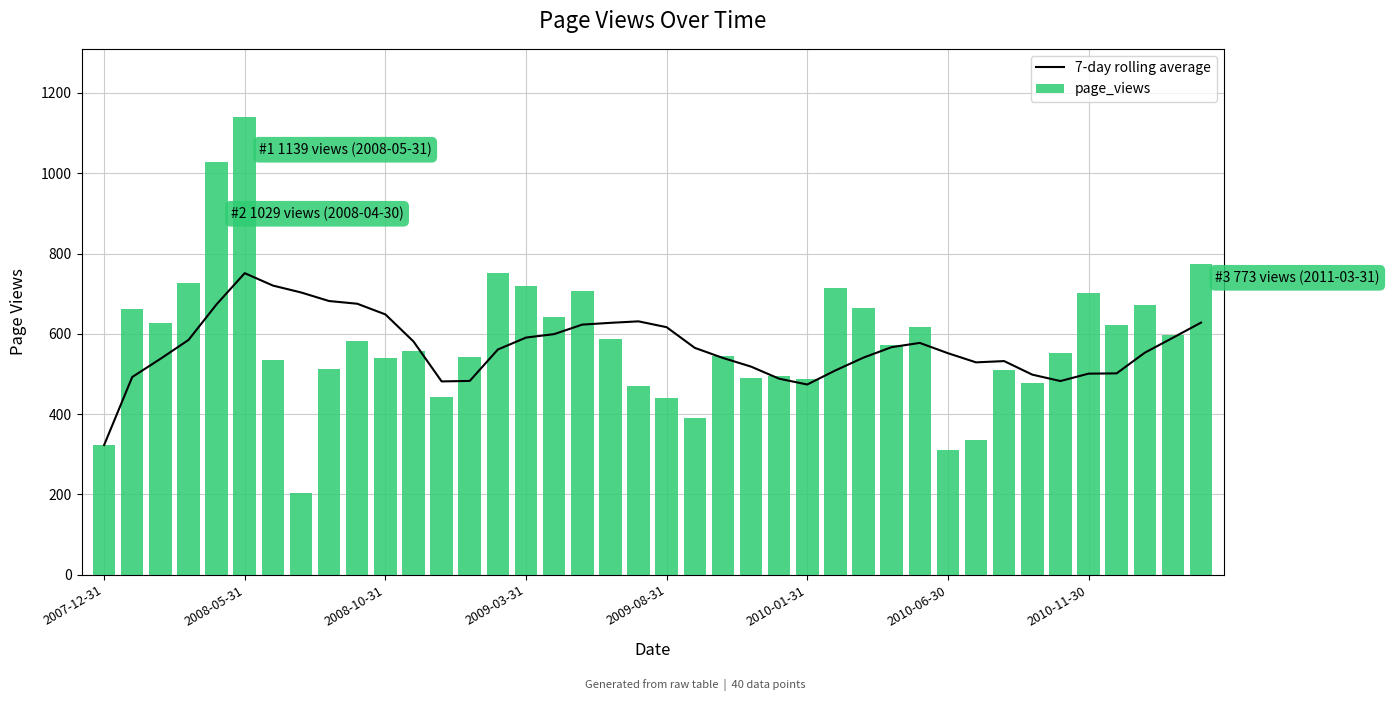

What is the difference between the highest and lowest values at 19?

162.1